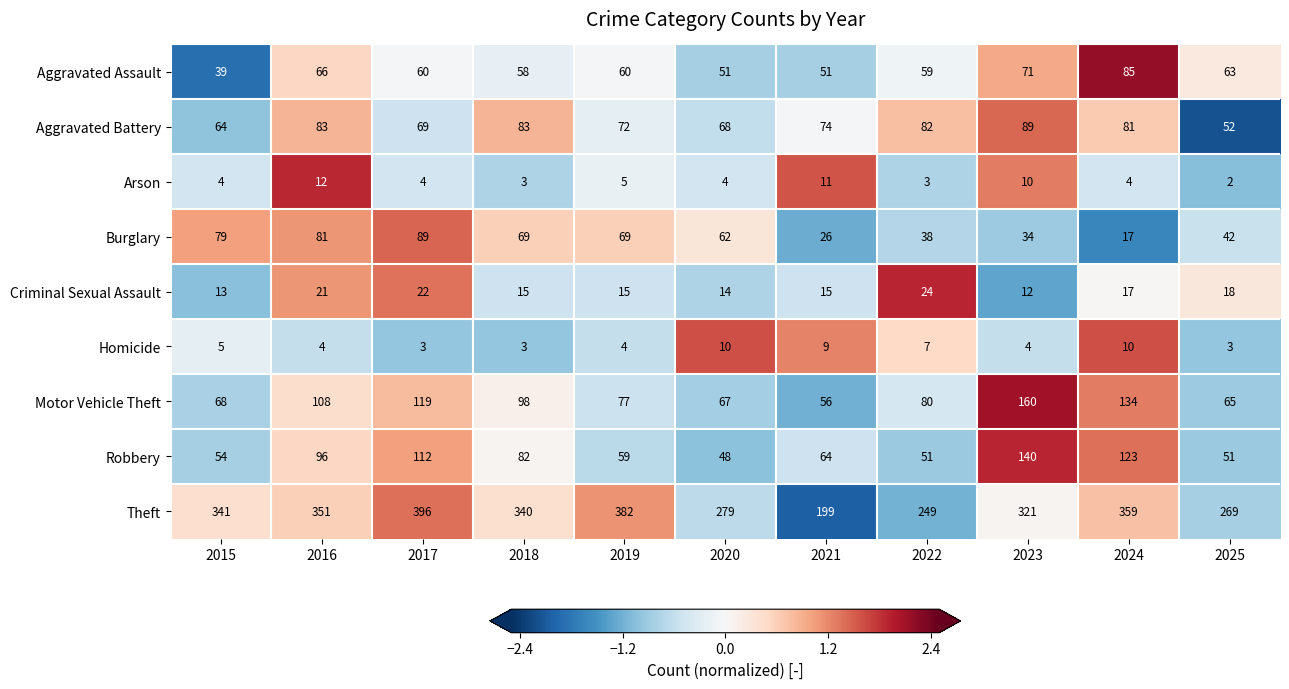

What is the difference between the Aggravated Assault values at 2022 and 2024?

26